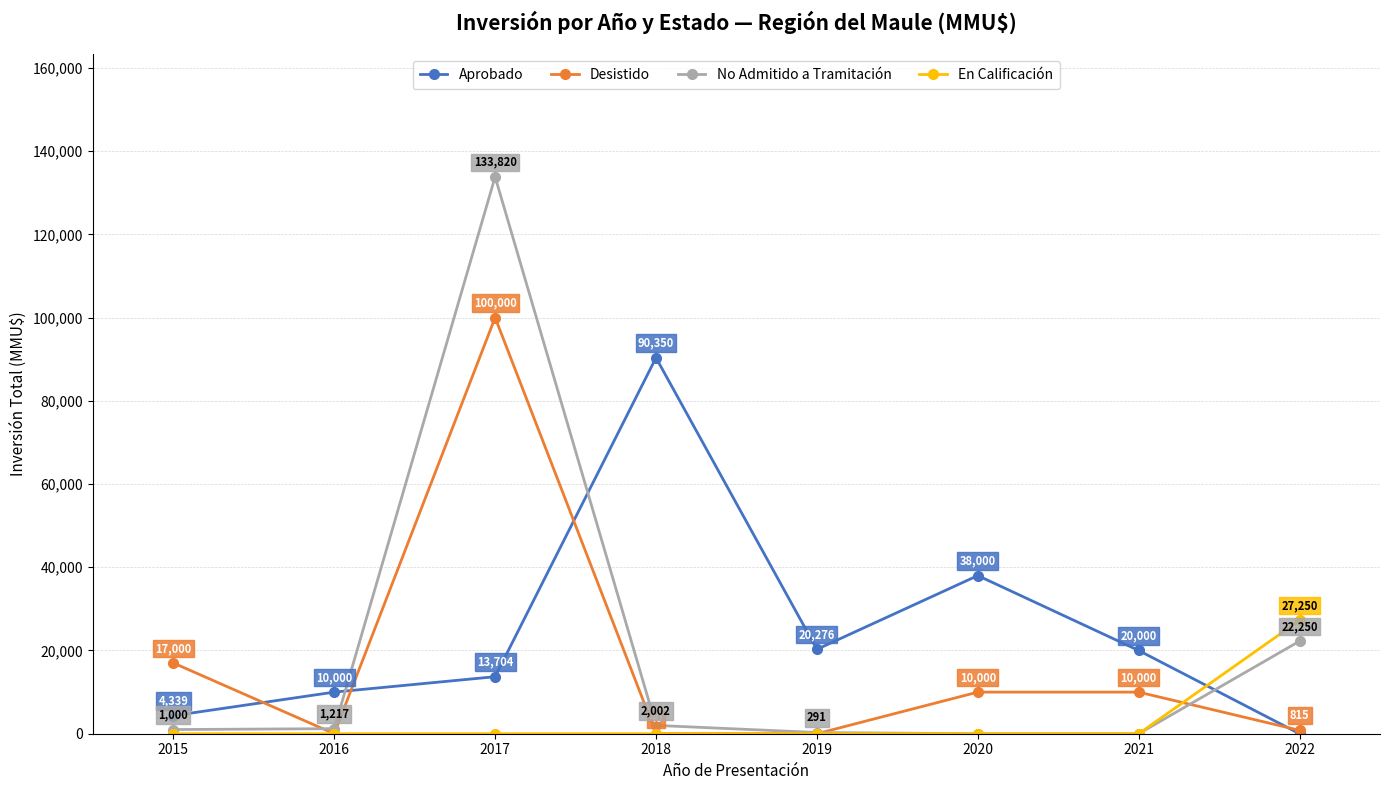

How many lines are shown in the chart?

4